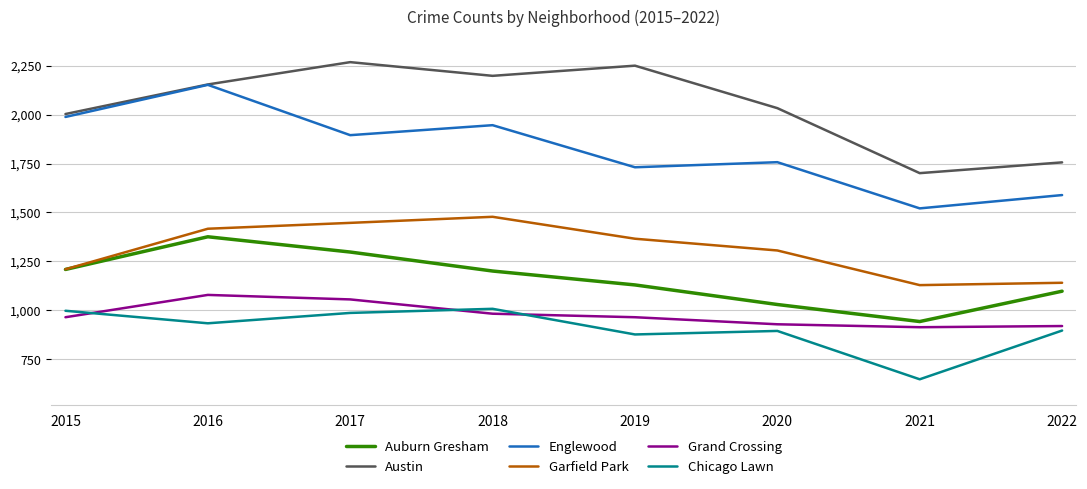

The Garfield Park series shows 1447 at 2017. True or false?

True